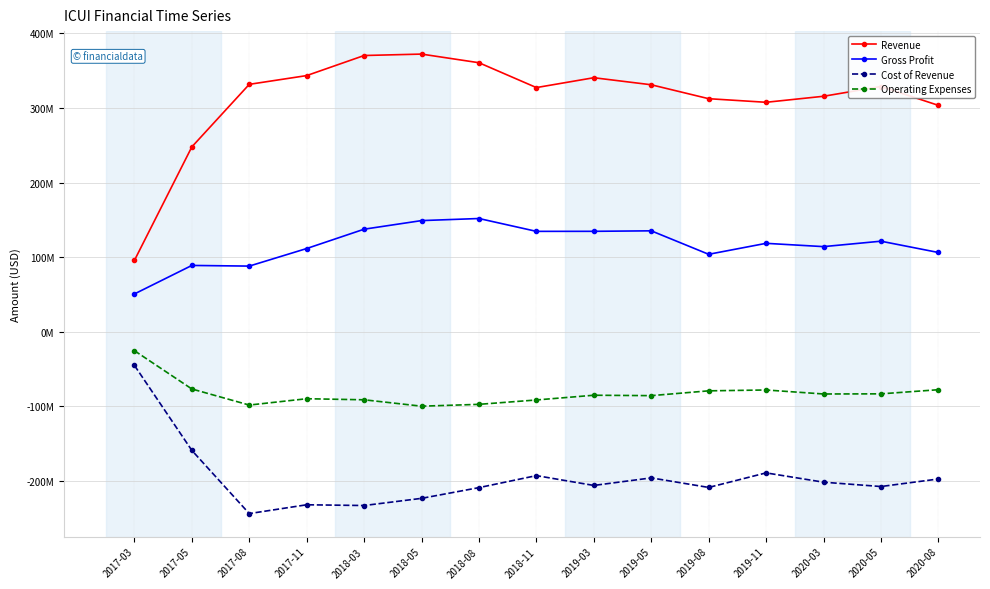

Where does the Gross Profit series first go above 118552000?

2018-03